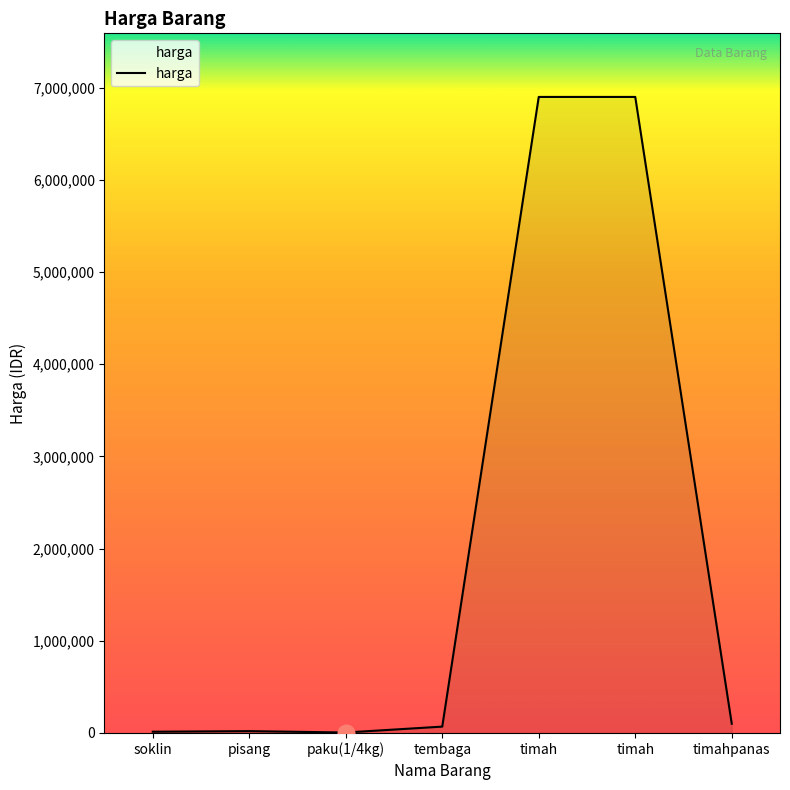

At which category does the chart reach its peak across all series?

timah